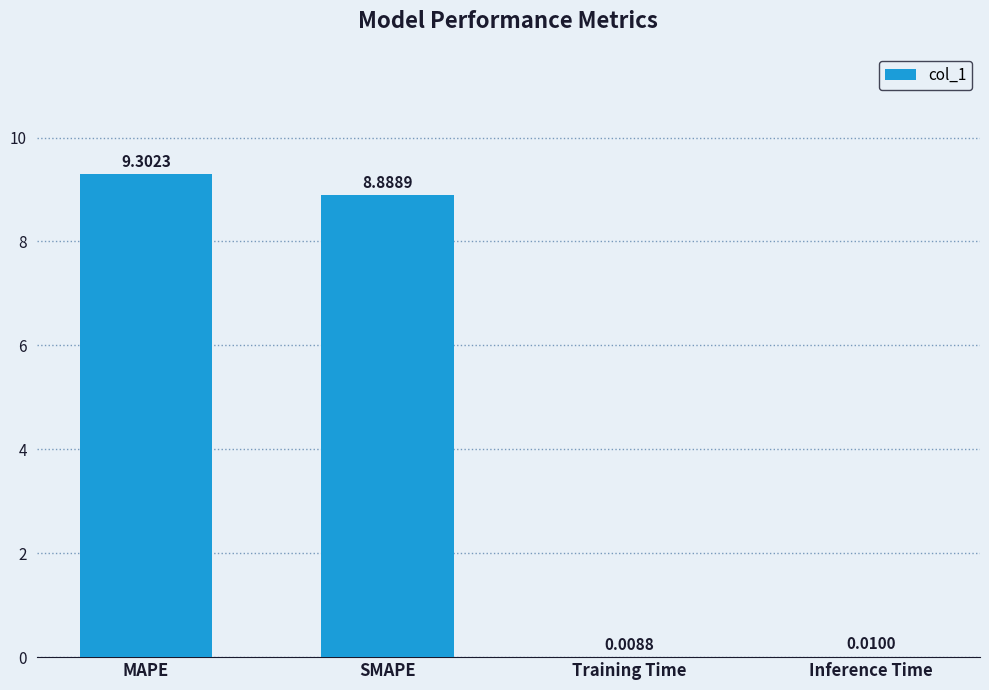

What is the sum of the values at SMAPE and MAPE?

18.2